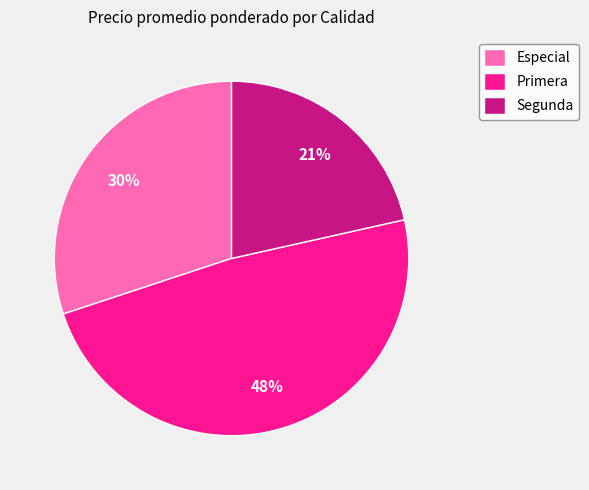

Is there any slice that represents more than half of the pie?

No